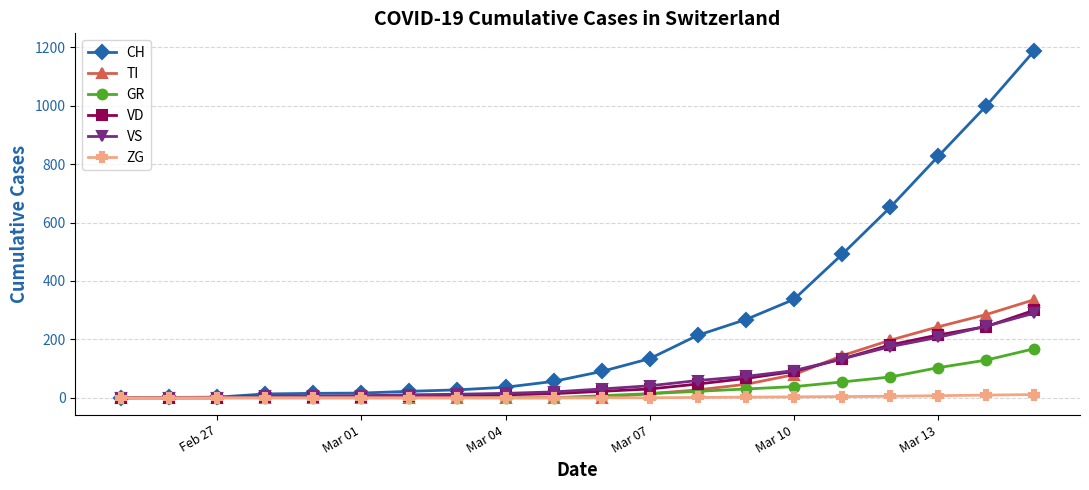

Does the chart have visible grid lines?

Yes